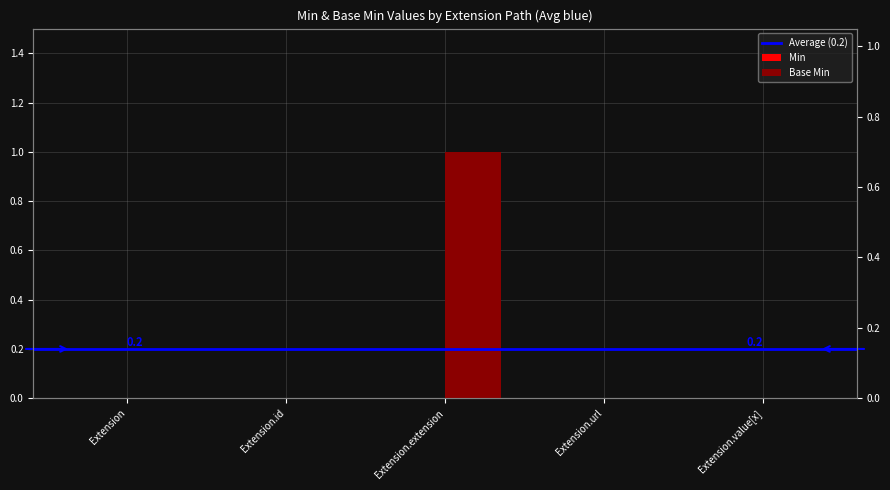

Are the bars grouped side by side (vs. stacked)?

No